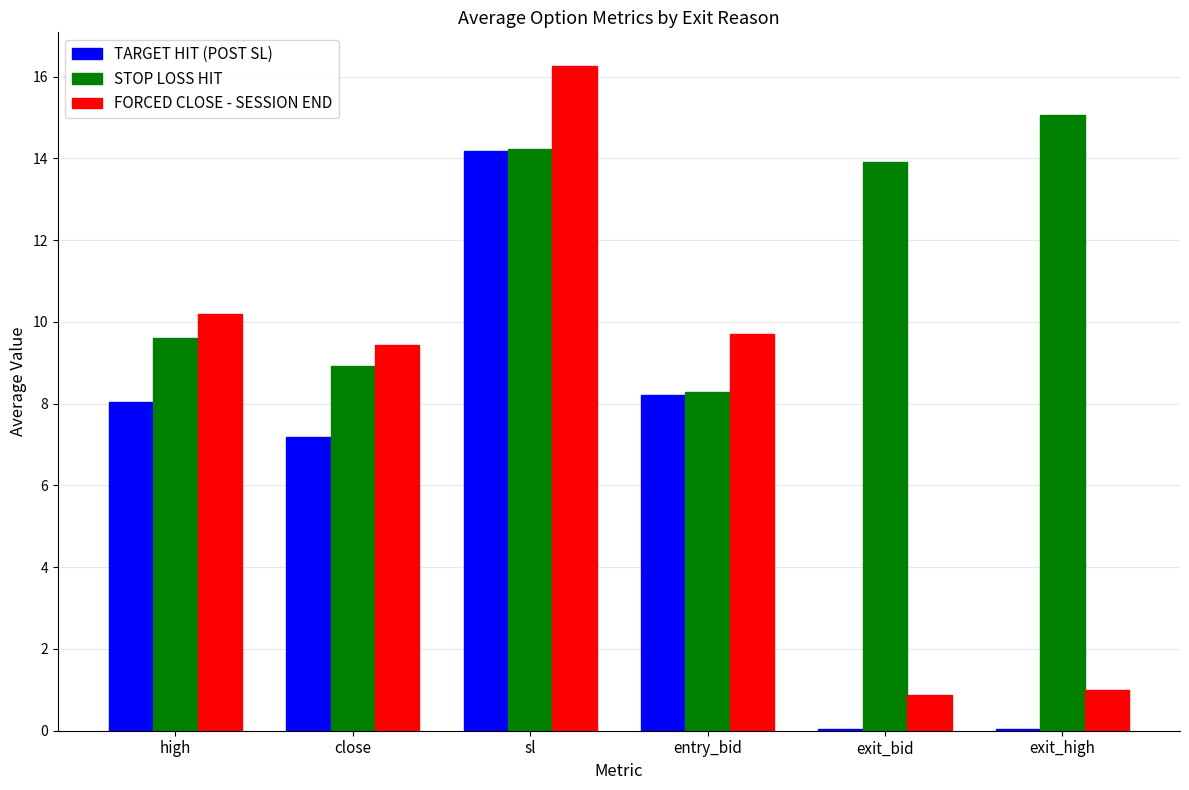

Which category has the highest value across all series?

sl